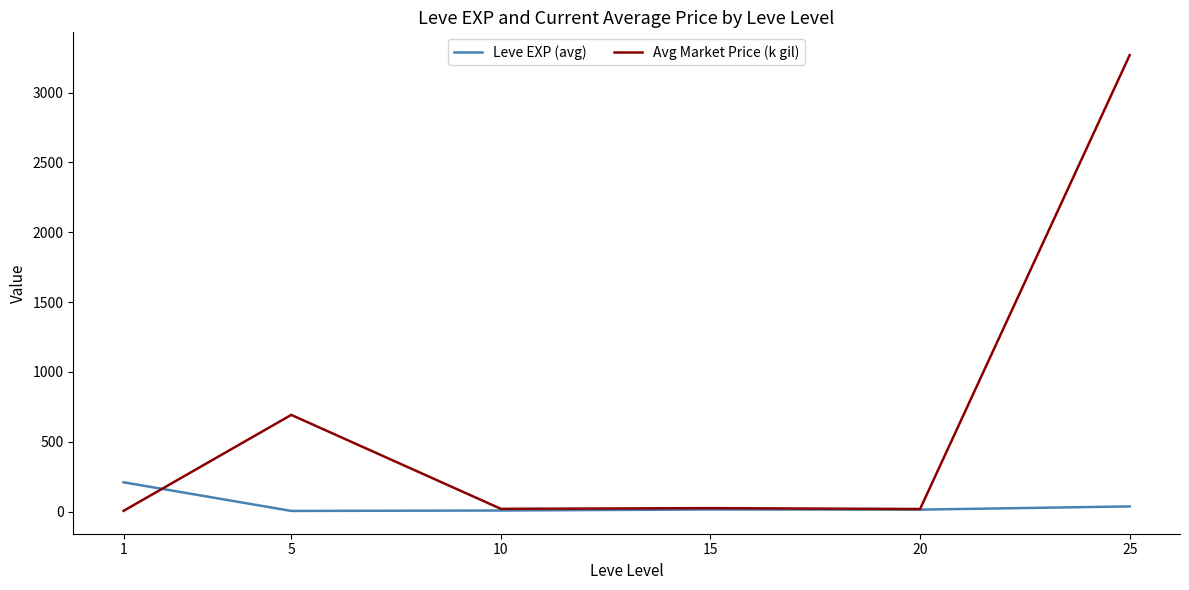

The Avg Market Price (k gil) series shows 25.6 at 15. True or false?

True